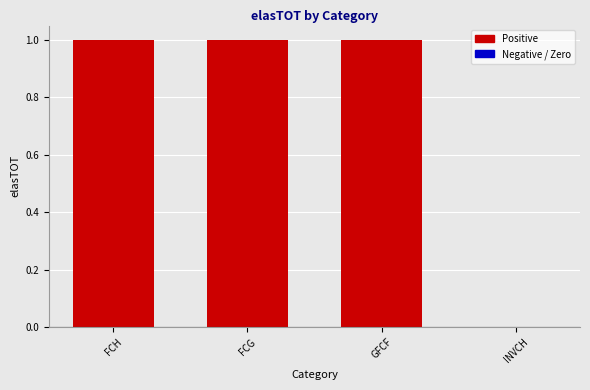

Reading right to left, list all the values displayed in this chart.

INVCH=0	GFCF=1	FCG=1	FCH=1